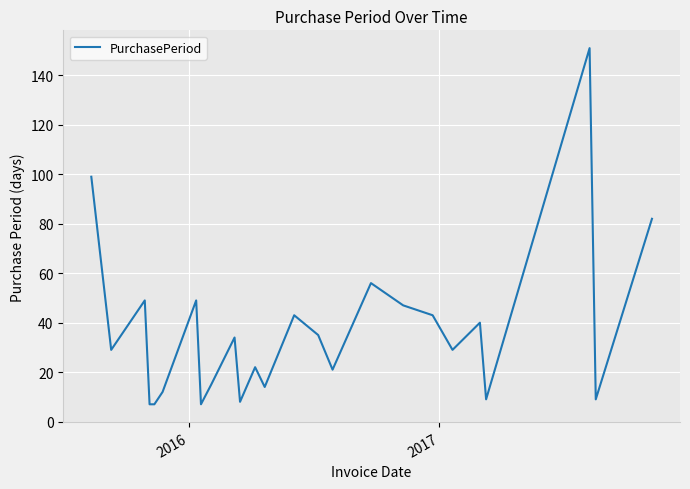

Is this an area chart (filled region under the line)?

No